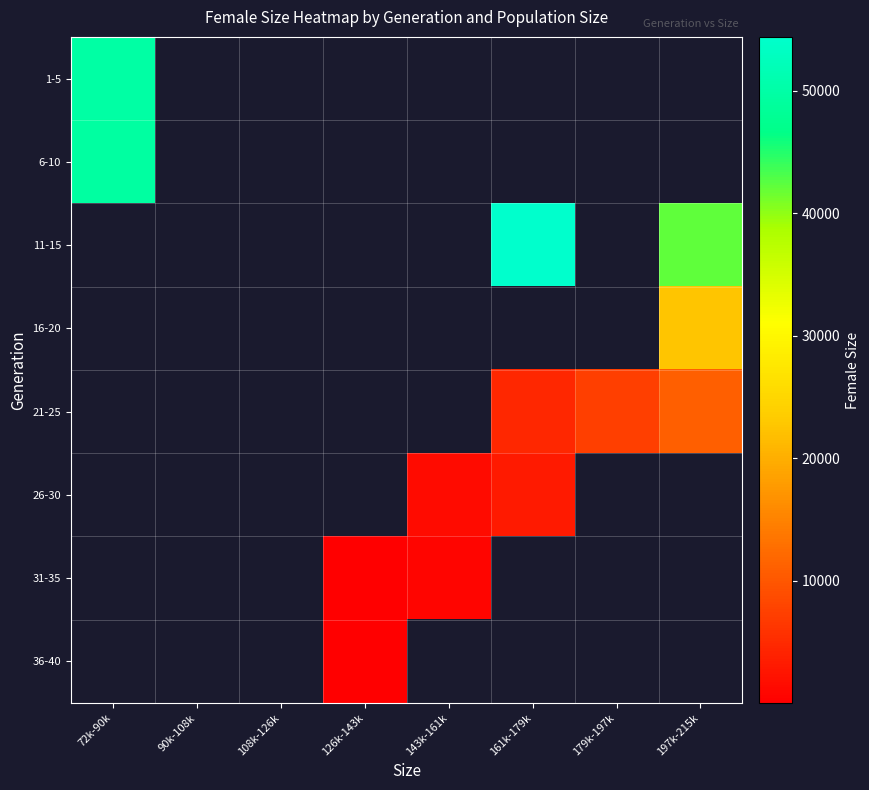

Count the number of categories in the chart.

8